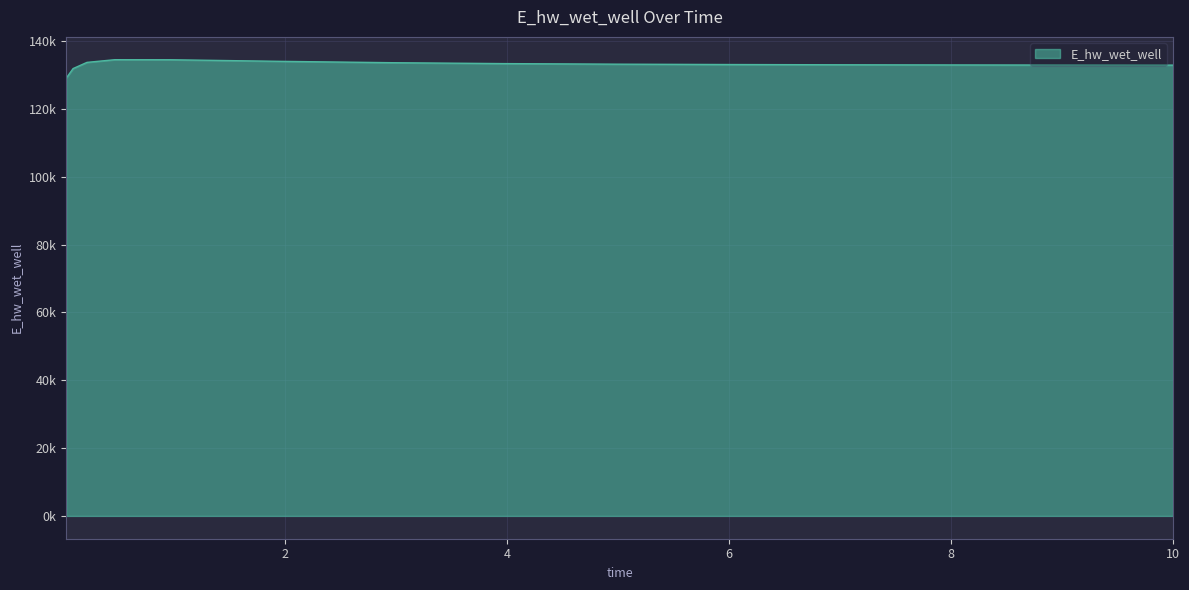

How many points are higher than both their immediate neighbors (excluding endpoints)?

1